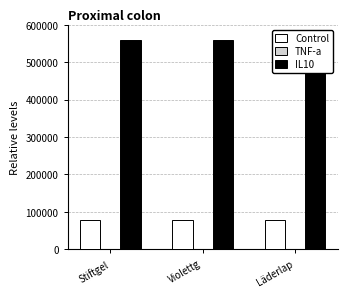

Reading left to right, transcribe all the data shown in this chart.

Control: 78471	77540	78476
TNF-a: 388	185	389
IL10: 560061	560061	560061